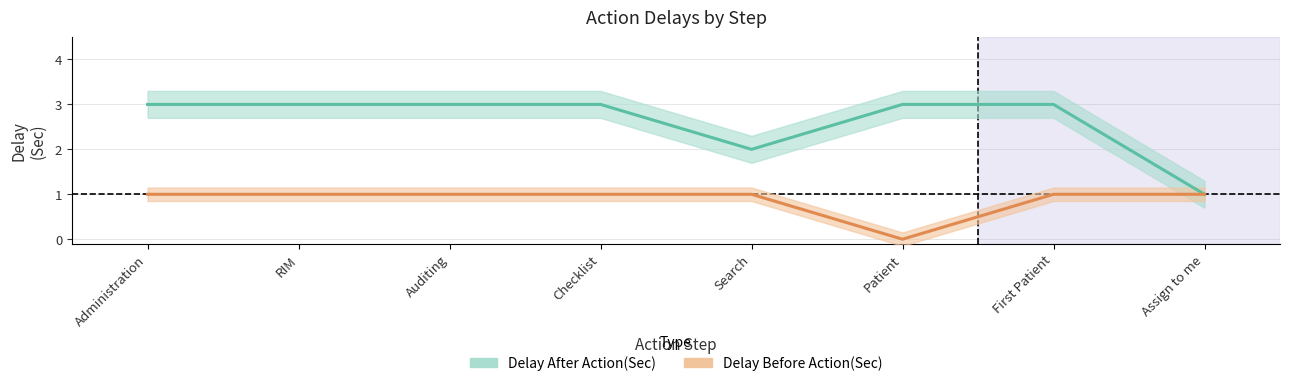

What is the average value of the Delay After Action(Sec) series?

3